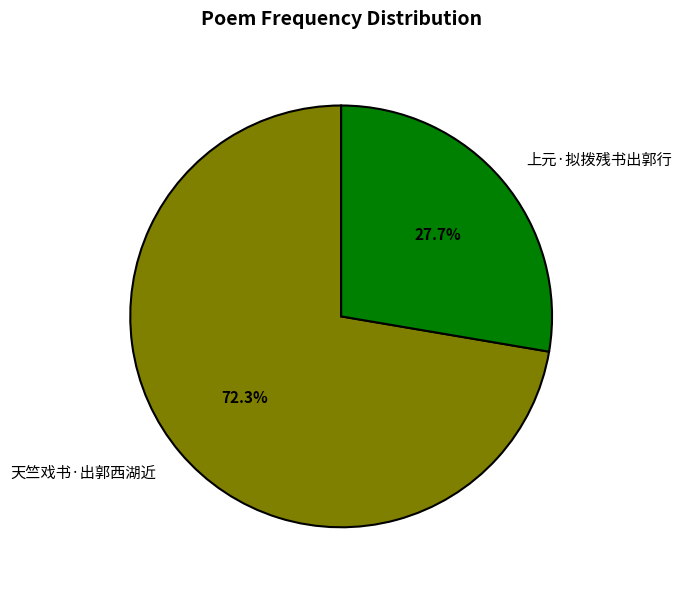

Is 天竺戏书·出郭西湖近 the majority of the pie?

Yes